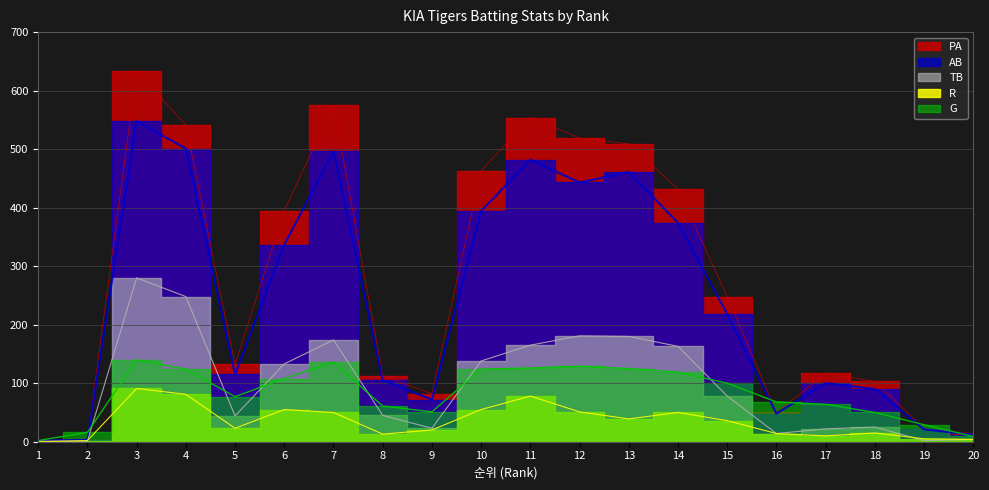

True or false: G has a value of 126 at 11.

True